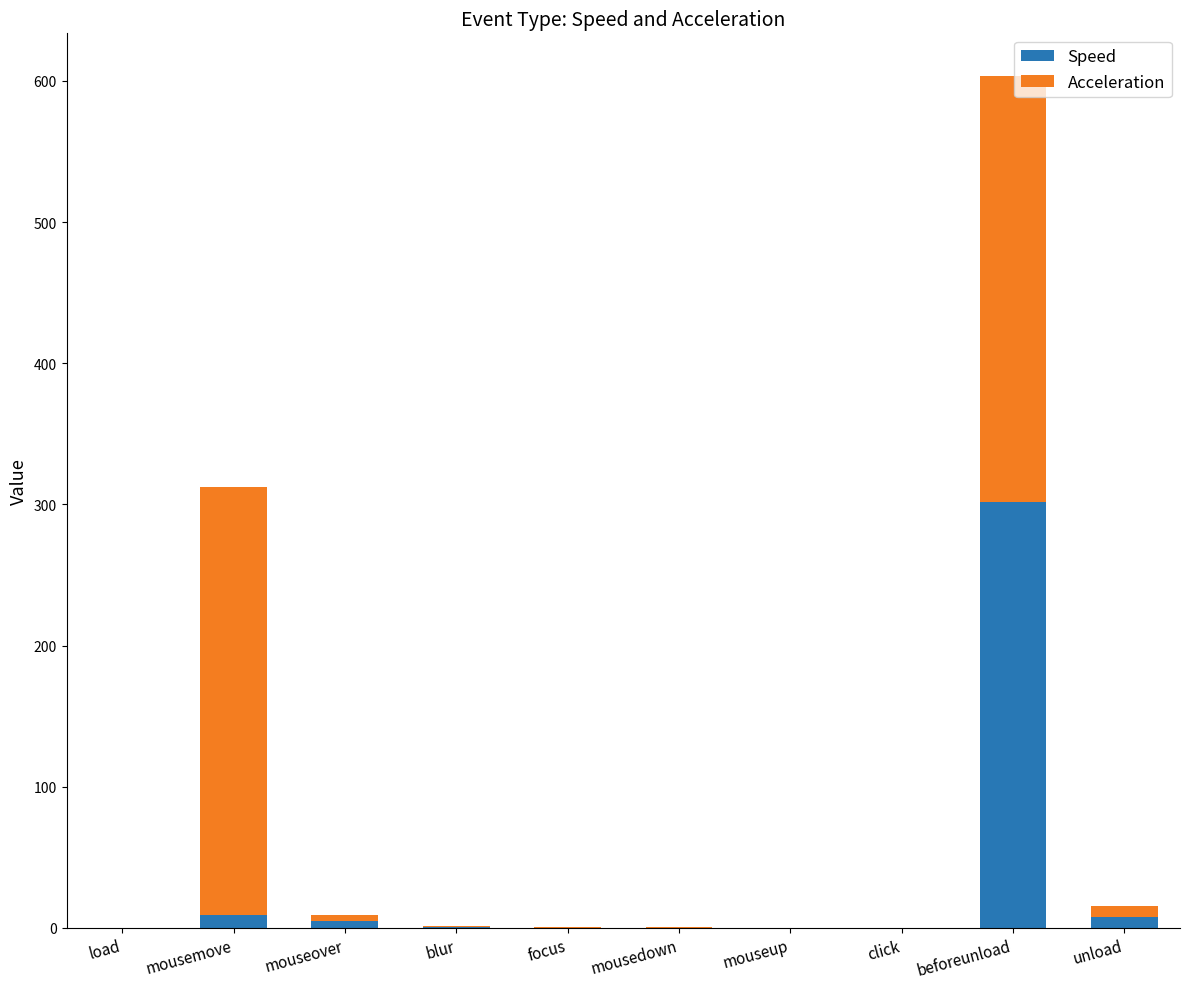

What is the maximum value for Speed?

301.8